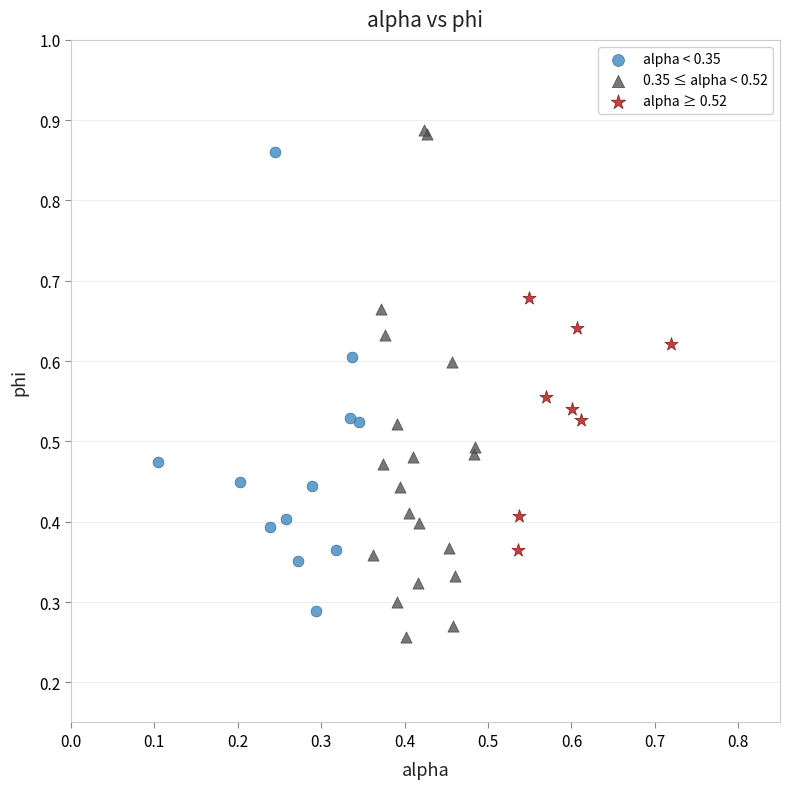

Which series has the largest Y range (max minus min)?

0.35 ≤ alpha < 0.52